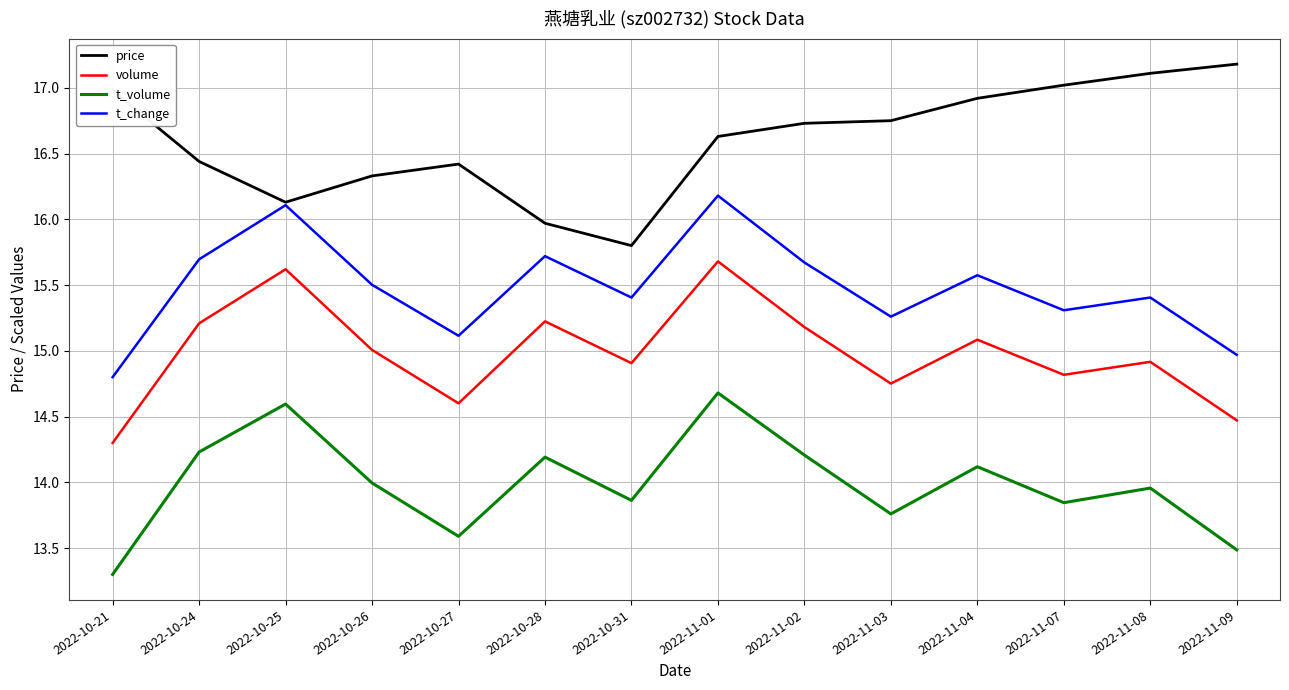

At 2022-11-08, list the series in order from largest to smallest.

price, t_change, volume, t_volume